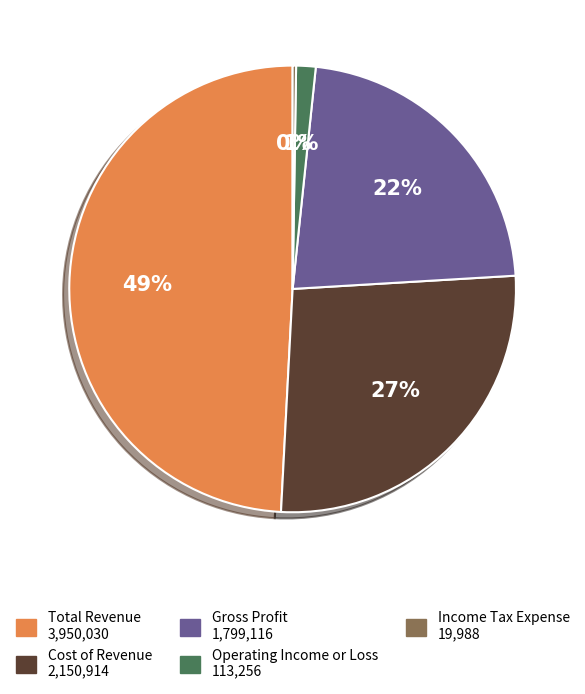

Between Total Revenue and Gross Profit, which is larger?

Total Revenue